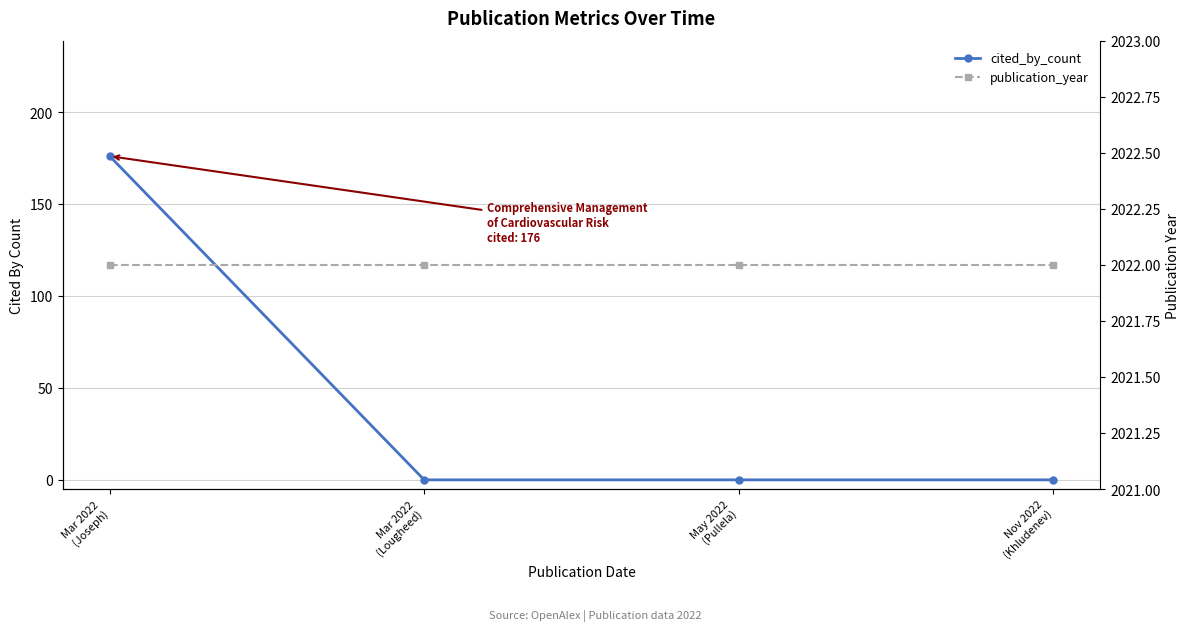

Does the chart display data point markers on the line(s)?

Yes